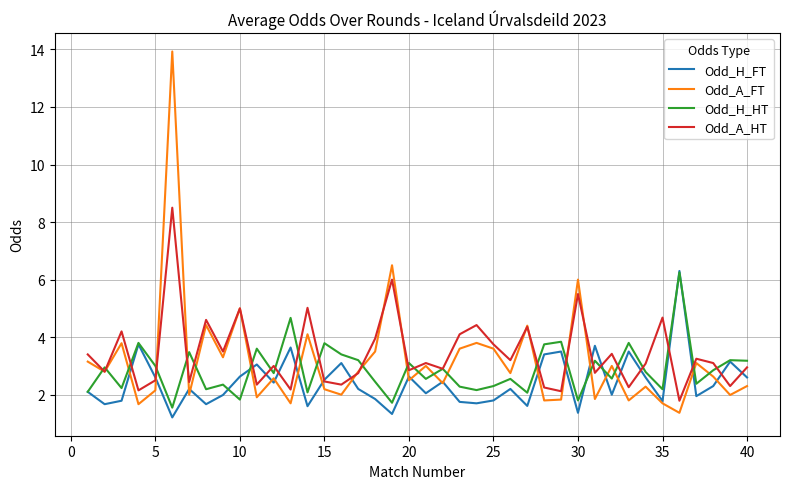

Which series ends up on top after the final intersection of Odd_H_FT and Odd_A_HT?

Odd_A_HT